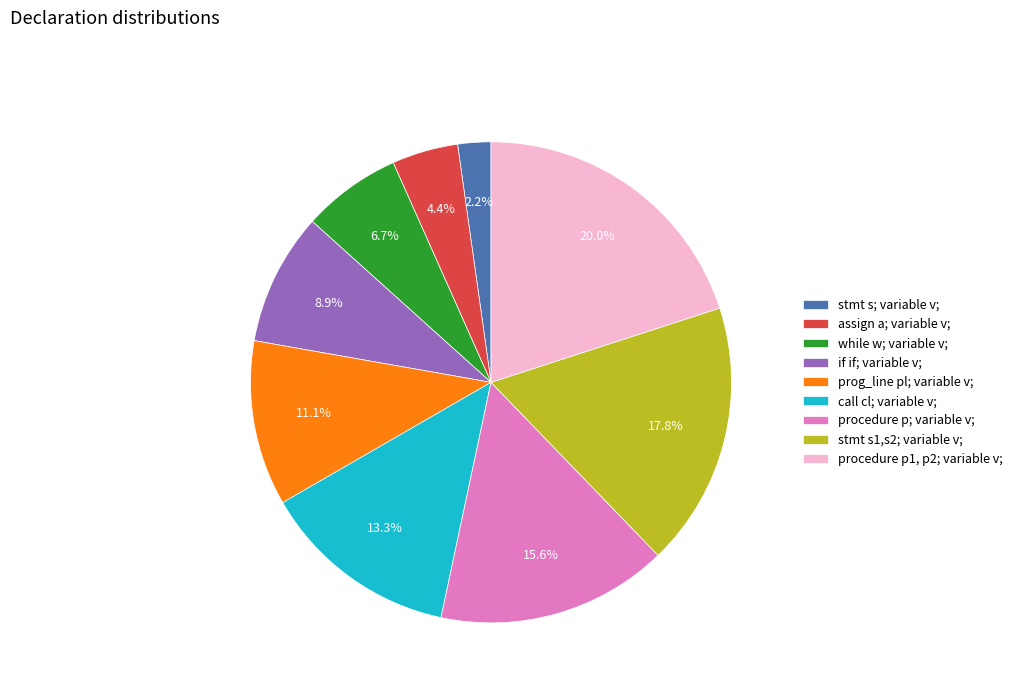

Is there any slice that represents more than half of the pie?

No